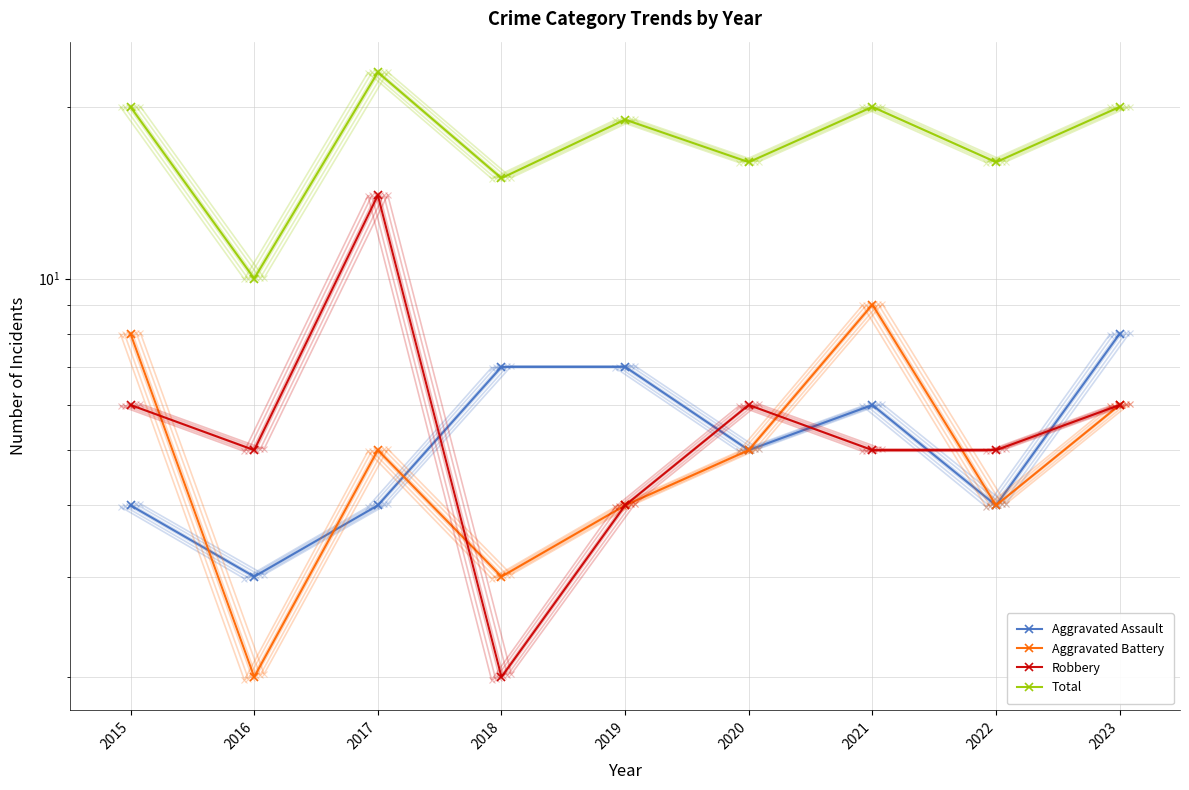

The Aggravated Battery series shows 4 at 2023. True or false?

False